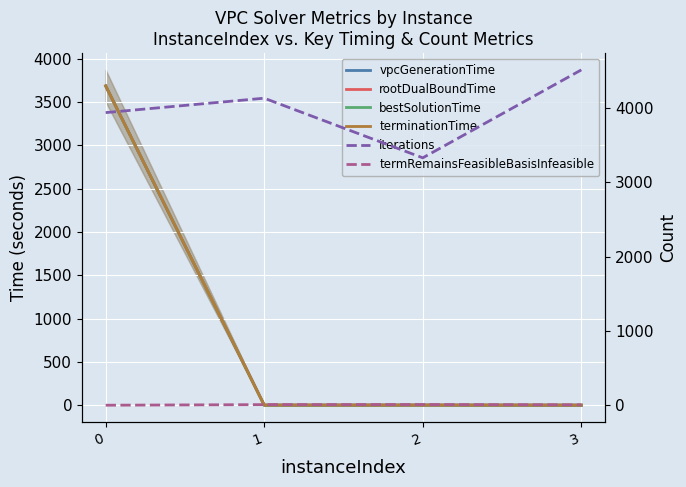

What is the maximum value shown in the chart?

4515.0